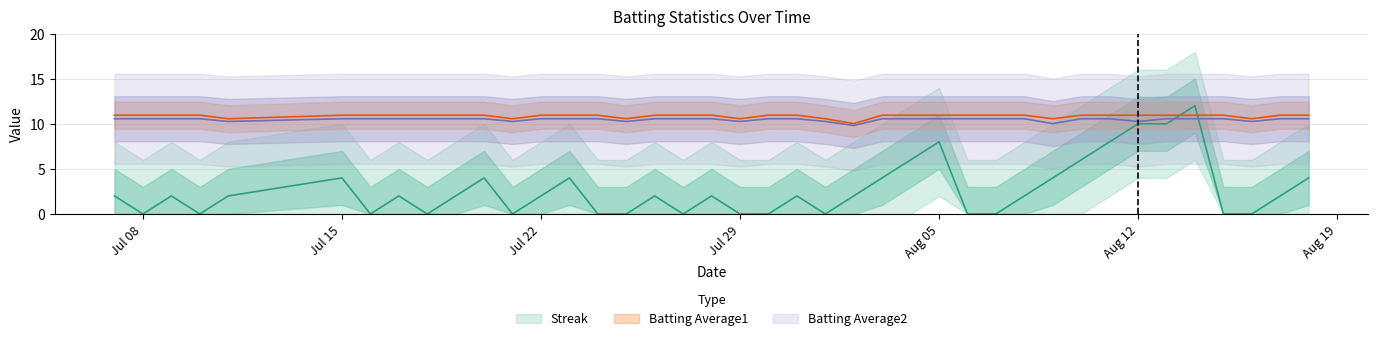

Which series has the largest total across all categories?

Batting Average1